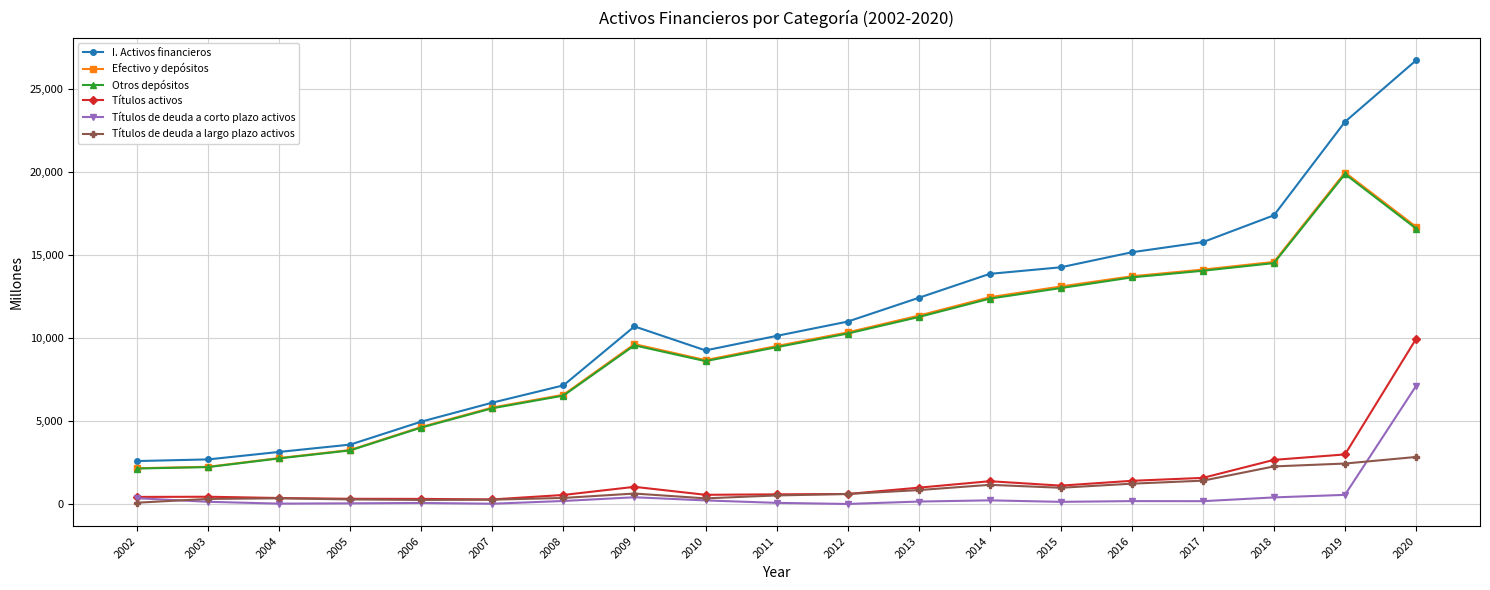

What value does the Otros depósitos series have at 2018?

14508